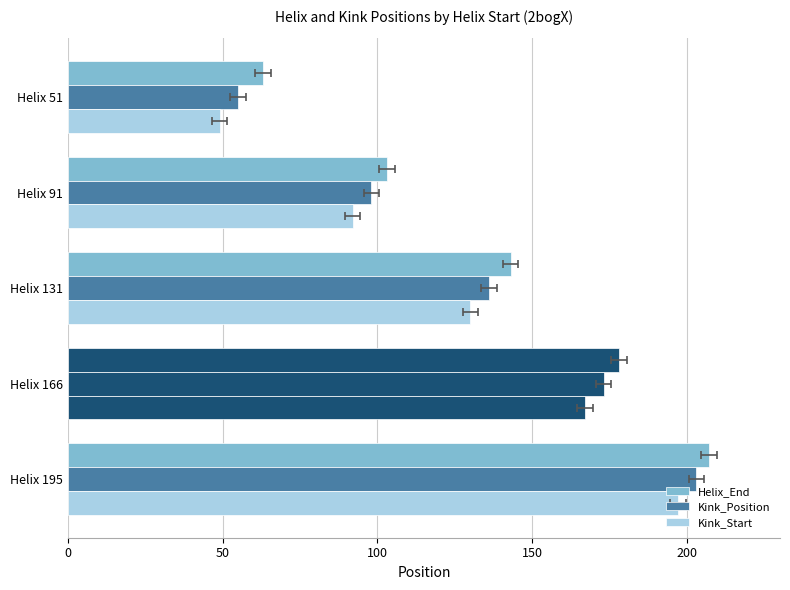

Which series has the largest range (max minus min)?

Kink_Position